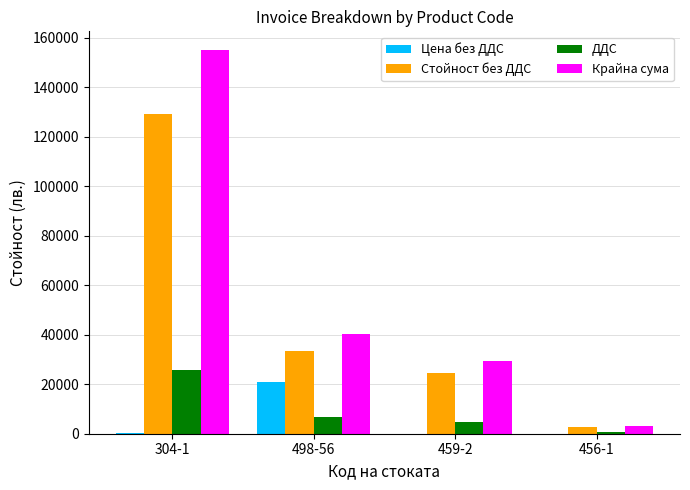

Is it true that ДДС equals 25819.8 at 304-1?

True